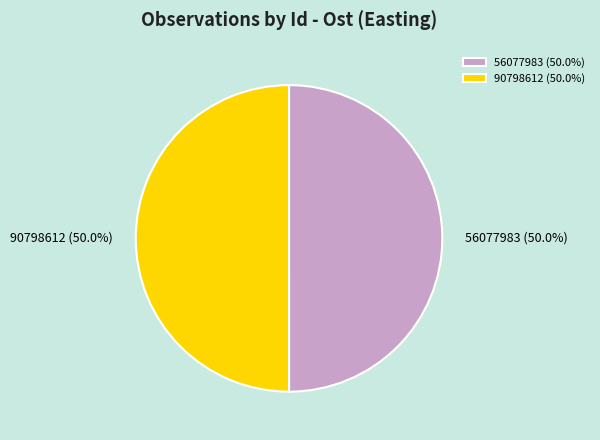

To the nearest percent, what is the average slice percentage?

50%